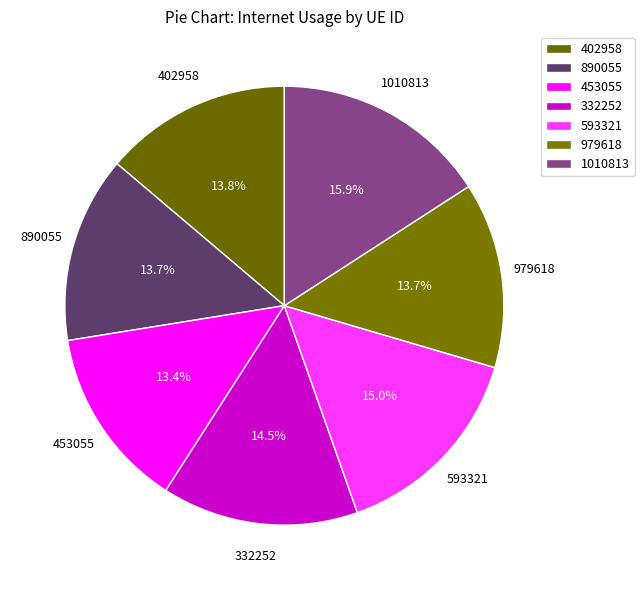

Does any single category account for the majority?

No